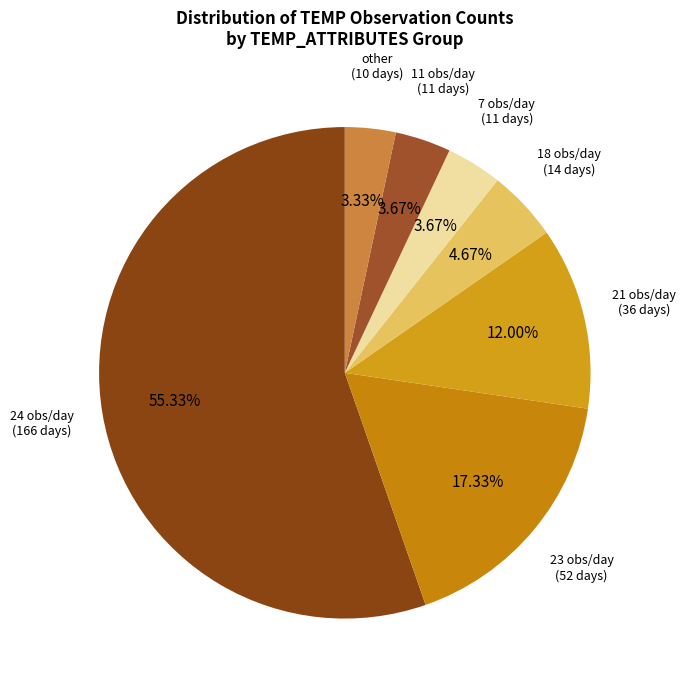

Which slice represents more than half of the pie?

24